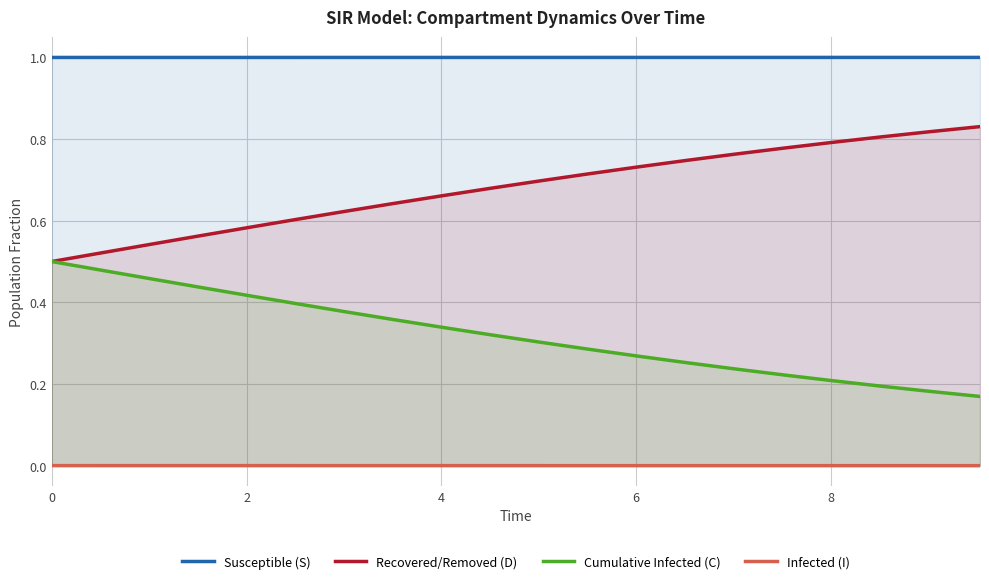

What is the sum of all Recovered/Removed (D) values?

13.6